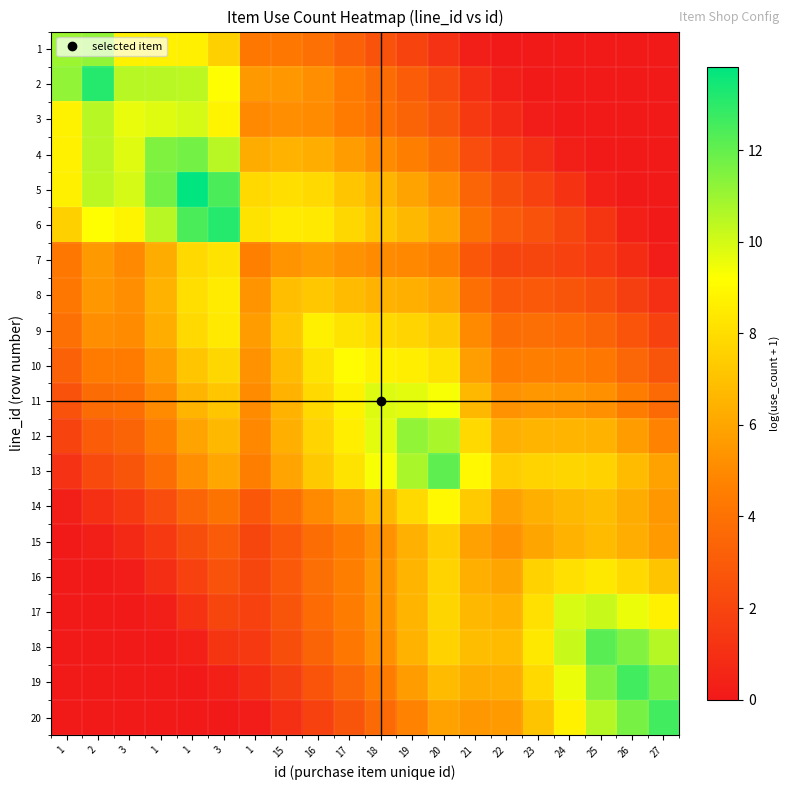

Reading left to right, list all the values displayed in this chart.

1: 1=11.0	2=11.2	3=8.8	1=8.7	1=8.7	3=7.5	1=4.3	15=4.3	16=3.9	17=3.3	18=2.6	19=1.9	20=1.2	21=0.2	22=0.0	23=0.0	24=0.0	25=0.0	26=0.0	27=0.0
2: 1=11.2	2=13.1	3=10.5	1=10.5	1=10.4	3=9.2	1=5.5	15=5.5	16=5.2	17=4.4	18=3.7	19=3.0	20=2.2	21=1.0	22=0.2	23=0.0	24=0.0	25=0.0	26=0.0	27=0.0
3: 1=8.8	2=10.5	3=9.6	1=9.8	1=10.0	3=8.8	1=5.0	15=5.2	16=5.0	17=4.4	18=3.9	19=3.4	20=2.7	21=1.5	22=0.7	23=0.2	24=0.0	25=0.0	26=0.0	27=0.0
4: 1=8.7	2=10.5	3=9.8	1=11.5	1=11.7	3=10.5	1=6.2	15=6.4	16=6.3	17=5.7	18=5.1	19=4.5	20=3.8	21=2.4	22=1.5	23=1.0	24=0.3	25=0.0	26=0.0	27=0.0
5: 1=8.7	2=10.4	3=10.0	1=11.7	1=13.8	3=12.5	1=7.8	15=8.0	16=7.9	17=7.2	18=6.5	19=5.9	20=5.2	21=3.4	22=2.4	23=1.9	24=1.2	25=0.3	26=0.0	27=0.0
6: 1=7.5	2=9.2	3=8.8	1=10.5	1=12.5	3=13.1	1=8.2	15=8.5	16=8.4	17=7.8	18=7.2	19=6.7	20=6.0	21=4.1	22=3.0	23=2.6	24=2.0	25=1.3	26=0.3	27=0.0
7: 1=4.3	2=5.5	3=5.0	1=6.2	1=7.8	3=8.2	1=4.6	15=5.3	16=5.6	17=5.3	18=5.1	19=4.9	20=4.6	21=2.8	22=2.0	23=2.0	24=1.8	25=1.5	26=0.9	27=0.2
8: 1=4.3	2=5.5	3=5.2	1=6.4	1=8.0	3=8.5	1=5.3	15=6.9	16=7.2	17=6.8	18=6.5	19=6.3	20=5.9	21=3.9	22=2.9	23=2.9	24=2.7	25=2.4	26=1.7	27=1.0
9: 1=3.9	2=5.2	3=5.0	1=6.3	1=7.9	3=8.4	1=5.6	15=7.2	16=8.7	17=8.2	18=7.9	19=7.7	20=7.3	21=5.0	22=3.8	23=3.9	24=3.7	25=3.4	26=2.7	27=1.9
10: 1=3.3	2=4.4	3=4.4	1=5.7	1=7.2	3=7.8	1=5.3	15=6.8	16=8.2	17=9.1	18=8.8	19=8.6	20=8.2	21=5.7	22=4.5	23=4.6	24=4.5	25=4.3	26=3.5	27=2.7
11: 1=2.6	2=3.7	3=3.9	1=5.1	1=6.5	3=7.2	1=5.1	15=6.5	16=7.9	17=8.8	18=9.8	19=9.7	20=9.3	21=6.6	22=5.3	23=5.5	24=5.4	25=5.2	26=4.5	27=3.6
12: 1=1.9	2=3.0	3=3.4	1=4.5	1=5.9	3=6.7	1=4.9	15=6.3	16=7.7	17=8.6	18=9.7	19=11.2	20=10.8	21=7.8	22=6.4	23=6.6	24=6.6	25=6.4	26=5.6	27=4.8
13: 1=1.2	2=2.2	3=2.7	1=3.8	1=5.2	3=6.0	1=4.6	15=5.9	16=7.3	17=8.2	18=9.3	19=10.8	20=12.1	21=9.0	22=7.4	23=7.6	24=7.7	25=7.6	26=6.8	27=5.9
14: 1=0.2	2=1.0	3=1.5	1=2.4	1=3.4	3=4.1	1=2.8	15=3.9	16=5.0	17=5.7	18=6.6	19=7.8	20=9.0	21=7.3	22=5.8	23=6.3	24=6.7	25=6.8	26=6.2	27=5.5
15: 1=0.0	2=0.2	3=0.7	1=1.5	1=2.4	3=3.0	1=2.0	15=2.9	16=3.8	17=4.5	18=5.3	19=6.4	20=7.4	21=5.8	22=5.3	23=6.0	24=6.5	25=6.8	26=6.3	27=5.6
16: 1=0.0	2=0.0	3=0.2	1=1.0	1=1.9	3=2.6	1=2.0	15=2.9	16=3.9	17=4.6	18=5.5	19=6.6	20=7.6	21=6.3	22=6.0	23=7.6	24=8.1	25=8.4	26=7.8	27=7.1
17: 1=0.0	2=0.0	3=0.0	1=0.3	1=1.2	3=2.0	1=1.8	15=2.7	16=3.7	17=4.5	18=5.4	19=6.6	20=7.7	21=6.7	22=6.5	23=8.1	24=9.9	25=10.2	26=9.6	27=8.7
18: 1=0.0	2=0.0	3=0.0	1=0.0	1=0.3	3=1.3	1=1.5	15=2.4	16=3.4	17=4.3	18=5.2	19=6.4	20=7.6	21=6.8	22=6.8	23=8.4	24=10.2	25=12.2	26=11.5	27=10.5
19: 1=0.0	2=0.0	3=0.0	1=0.0	1=0.0	3=0.3	1=0.9	15=1.7	16=2.7	17=3.5	18=4.5	19=5.6	20=6.8	21=6.2	22=6.3	23=7.8	24=9.6	25=11.5	26=12.6	27=11.7
20: 1=0.0	2=0.0	3=0.0	1=0.0	1=0.0	3=0.0	1=0.2	15=1.0	16=1.9	17=2.7	18=3.6	19=4.8	20=5.9	21=5.5	22=5.6	23=7.1	24=8.7	25=10.5	26=11.7	27=12.6